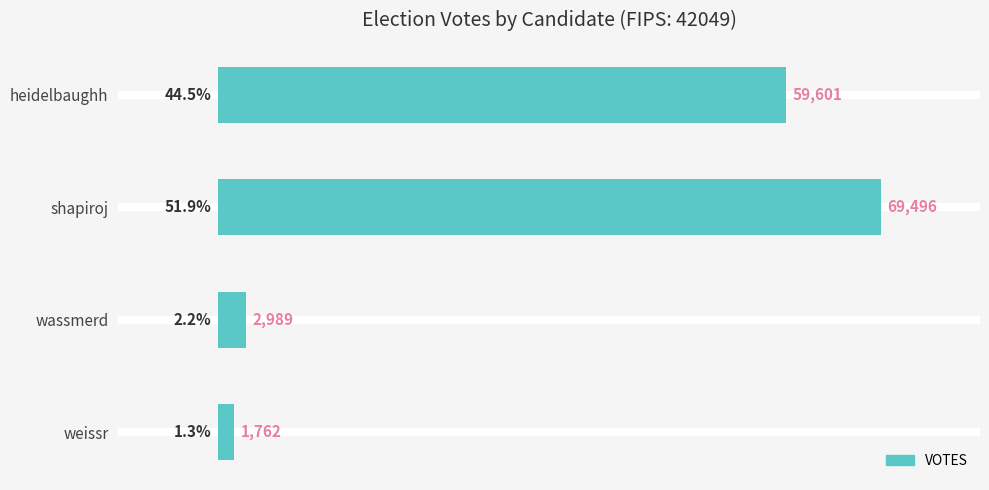

Where is the data nearest to the value 35629?

heidelbaughh